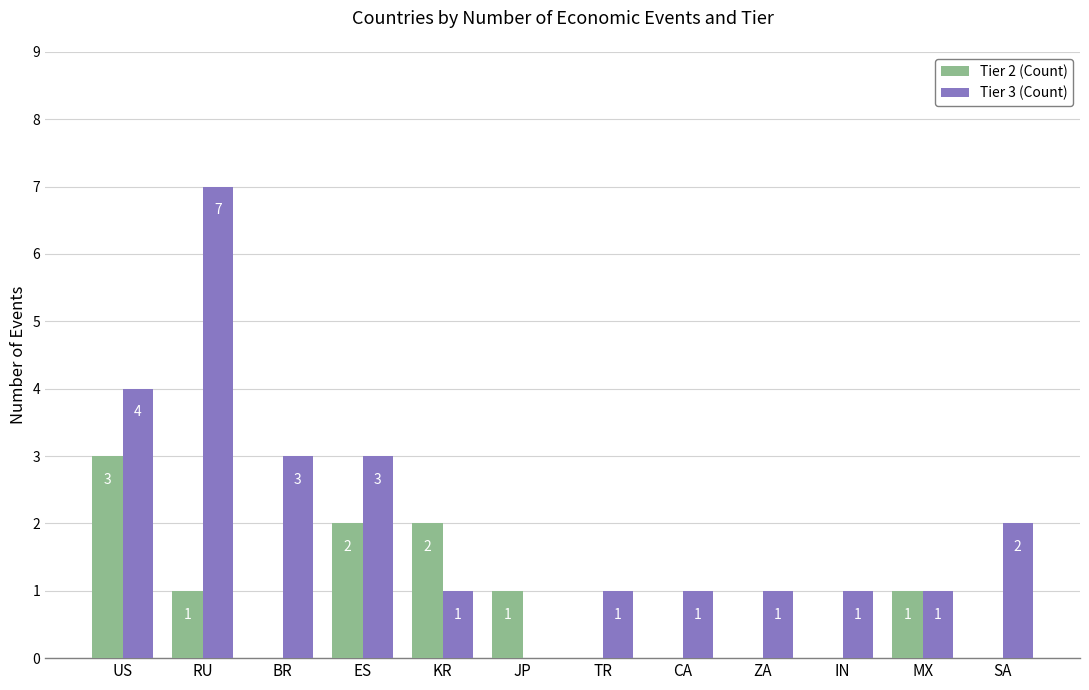

Is it true that Tier 3 (Count) equals 1 at MX?

True